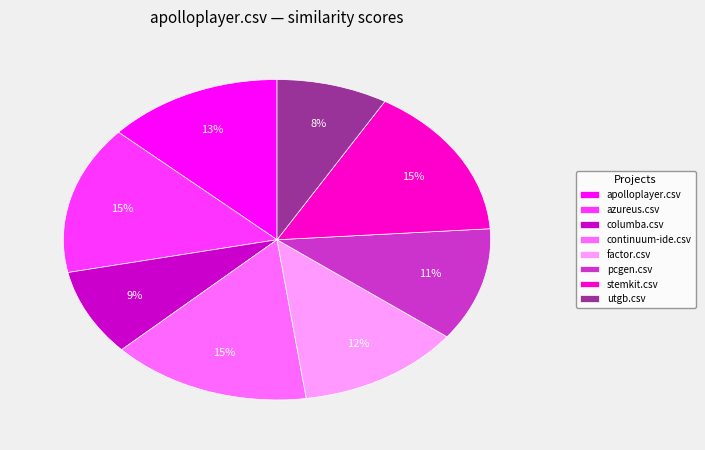

How many slices are in this pie chart?

8